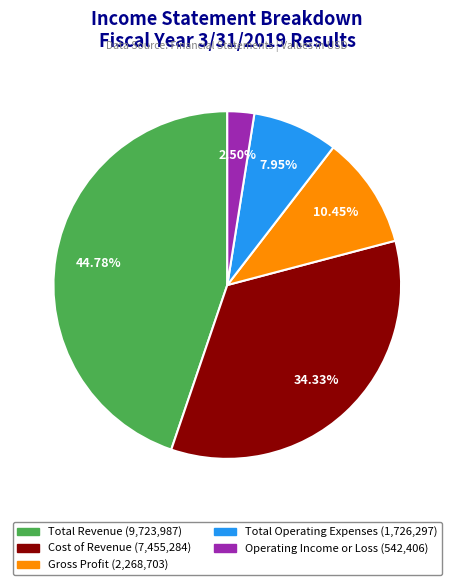

How many segments does this pie chart have?

5